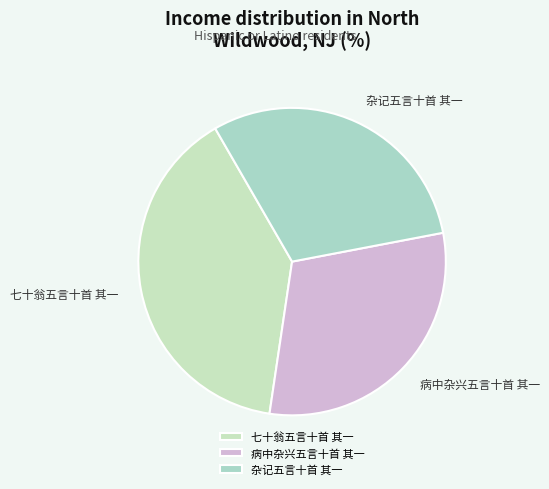

Approximately how many times larger is the value at 杂记五言十首 其一 compared to 病中杂兴五言十首 其一?

1.0